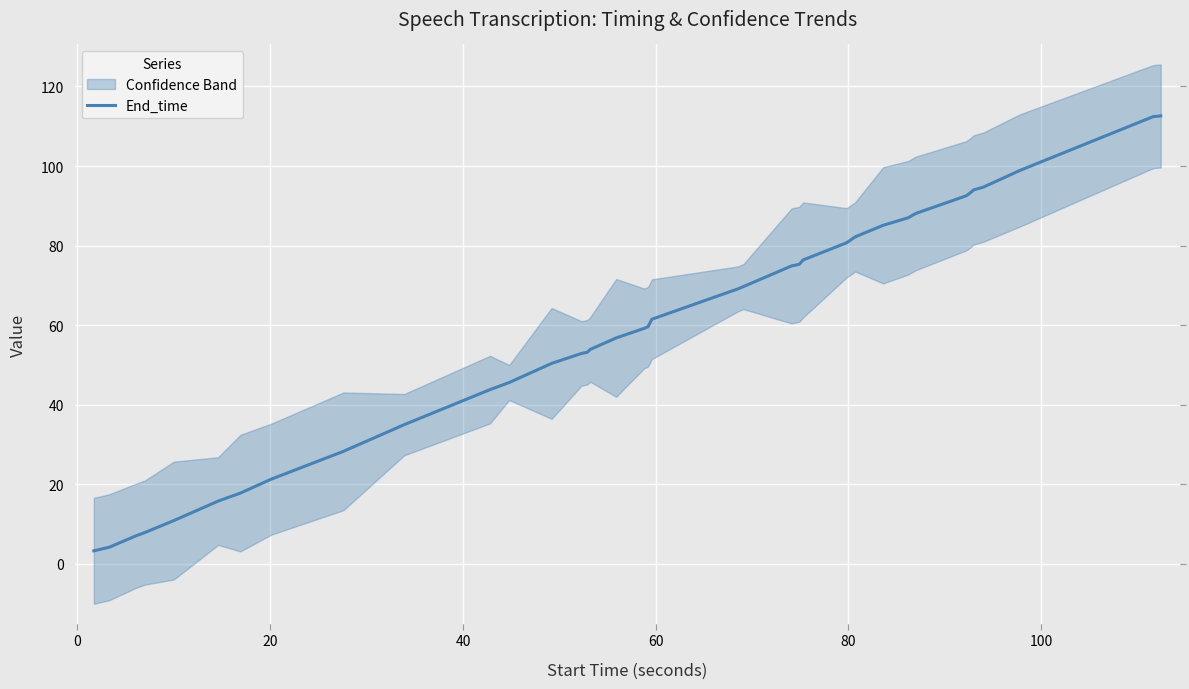

What is the average value?

58.8